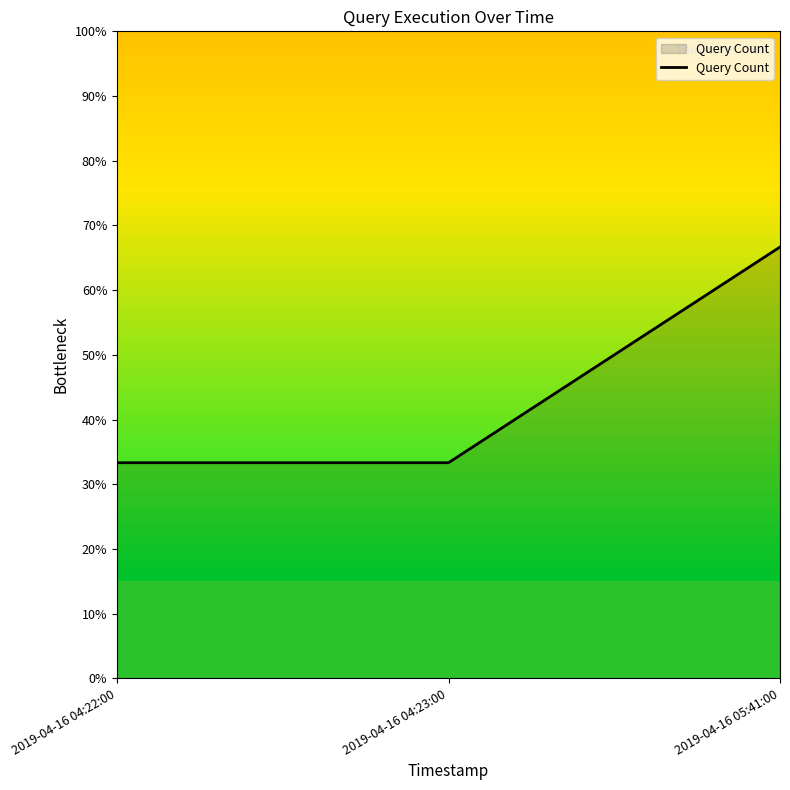

The value at 2019-04-16 04:22:00 is 0.5. True or false?

False